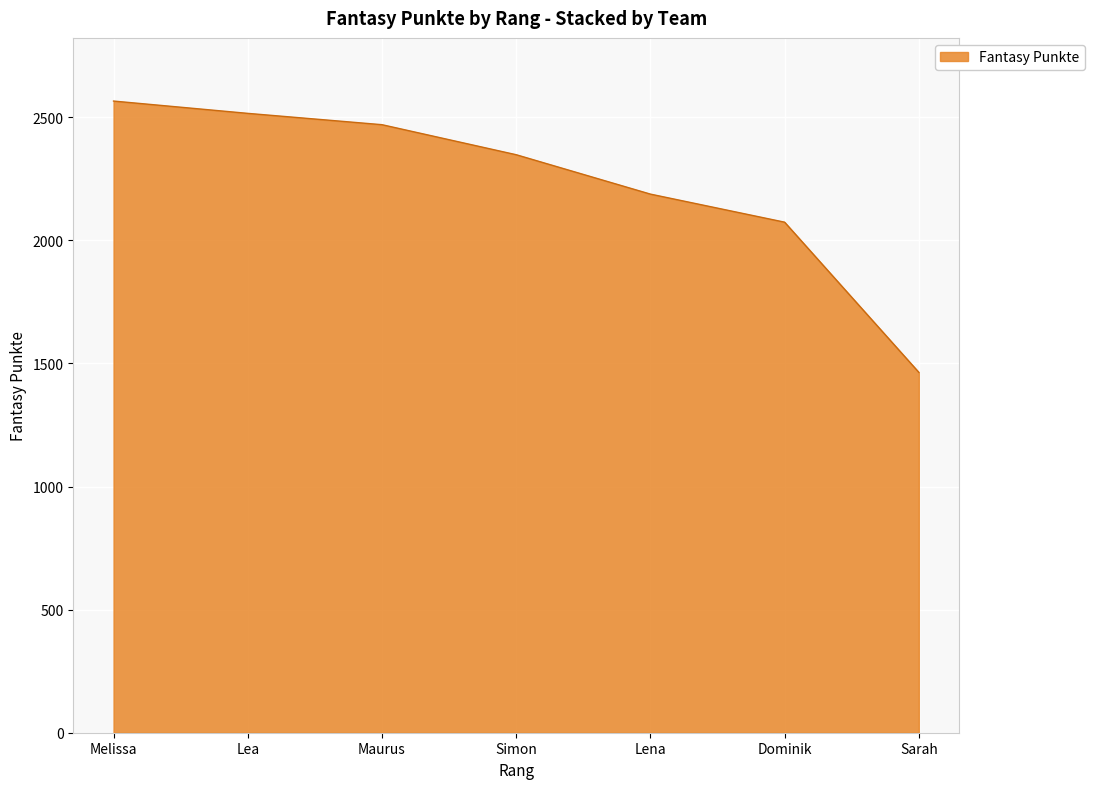

True or false: the data has more than 2 interior local peaks.

False